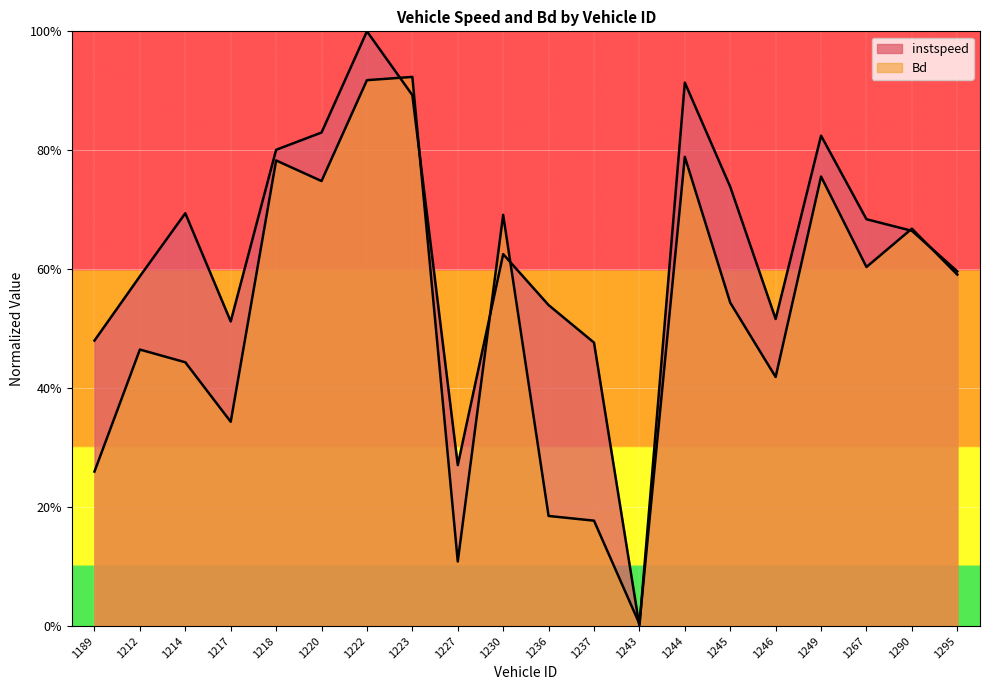

At which category does Bd reach its first local valley?

1217